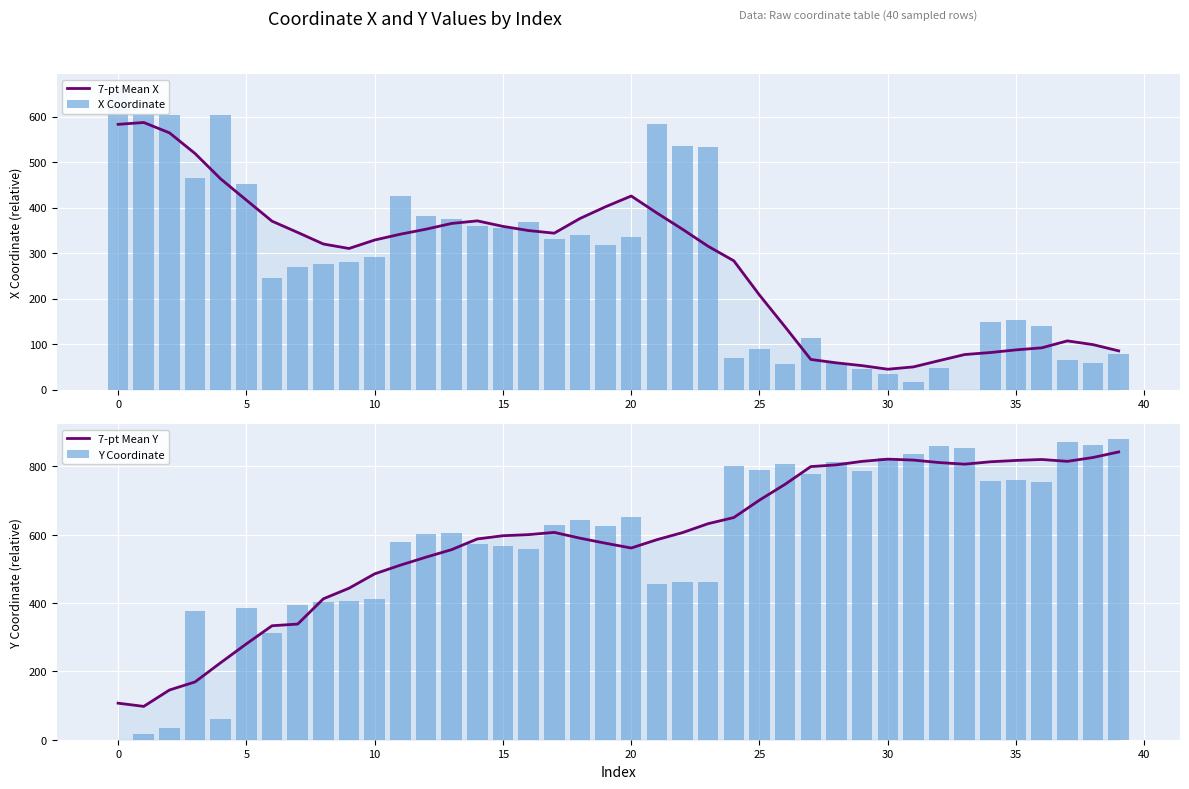

What is the difference between the highest and lowest values at 32?

813.0